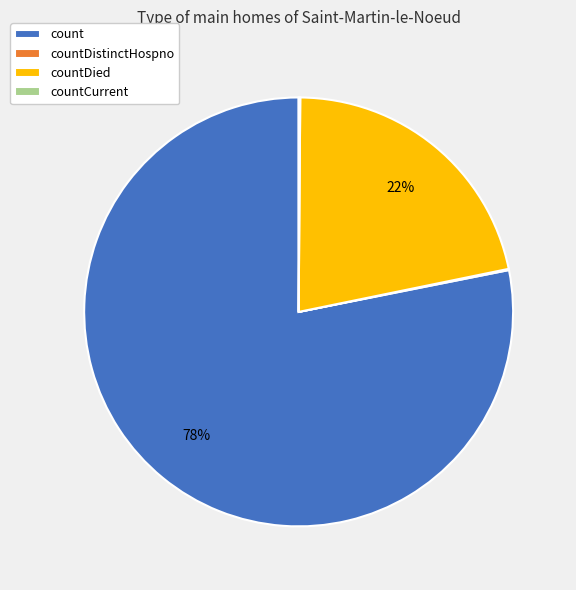

True or false: countDied accounts for 29% of the total.

False